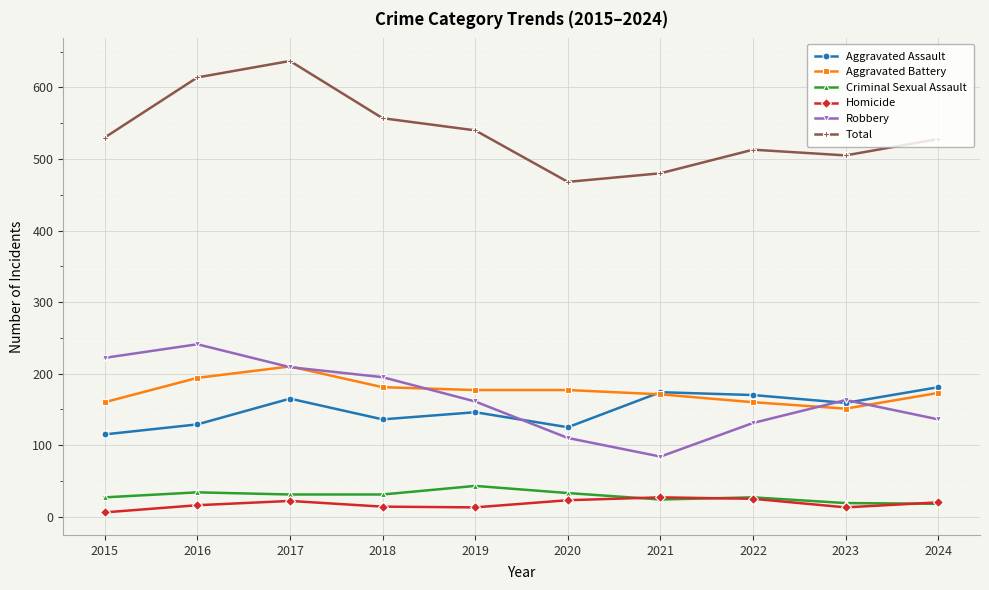

Which series has the largest range (max minus min)?

Total